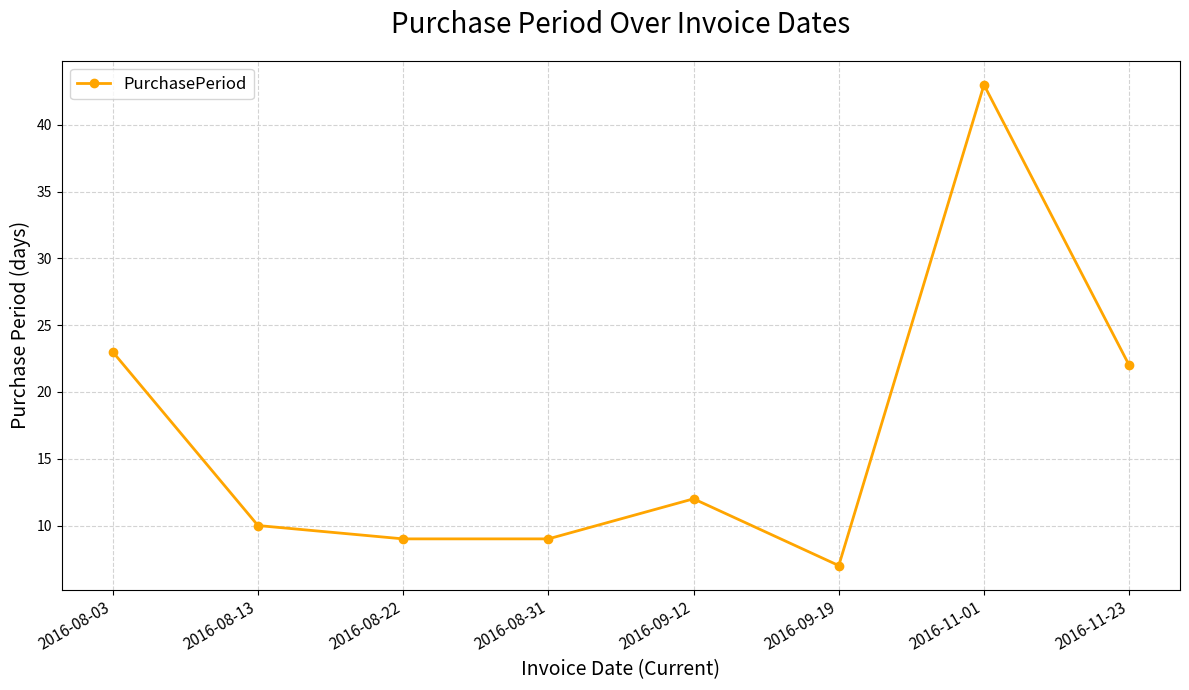

Is it true that the value at 2016-08-13 is 10?

True